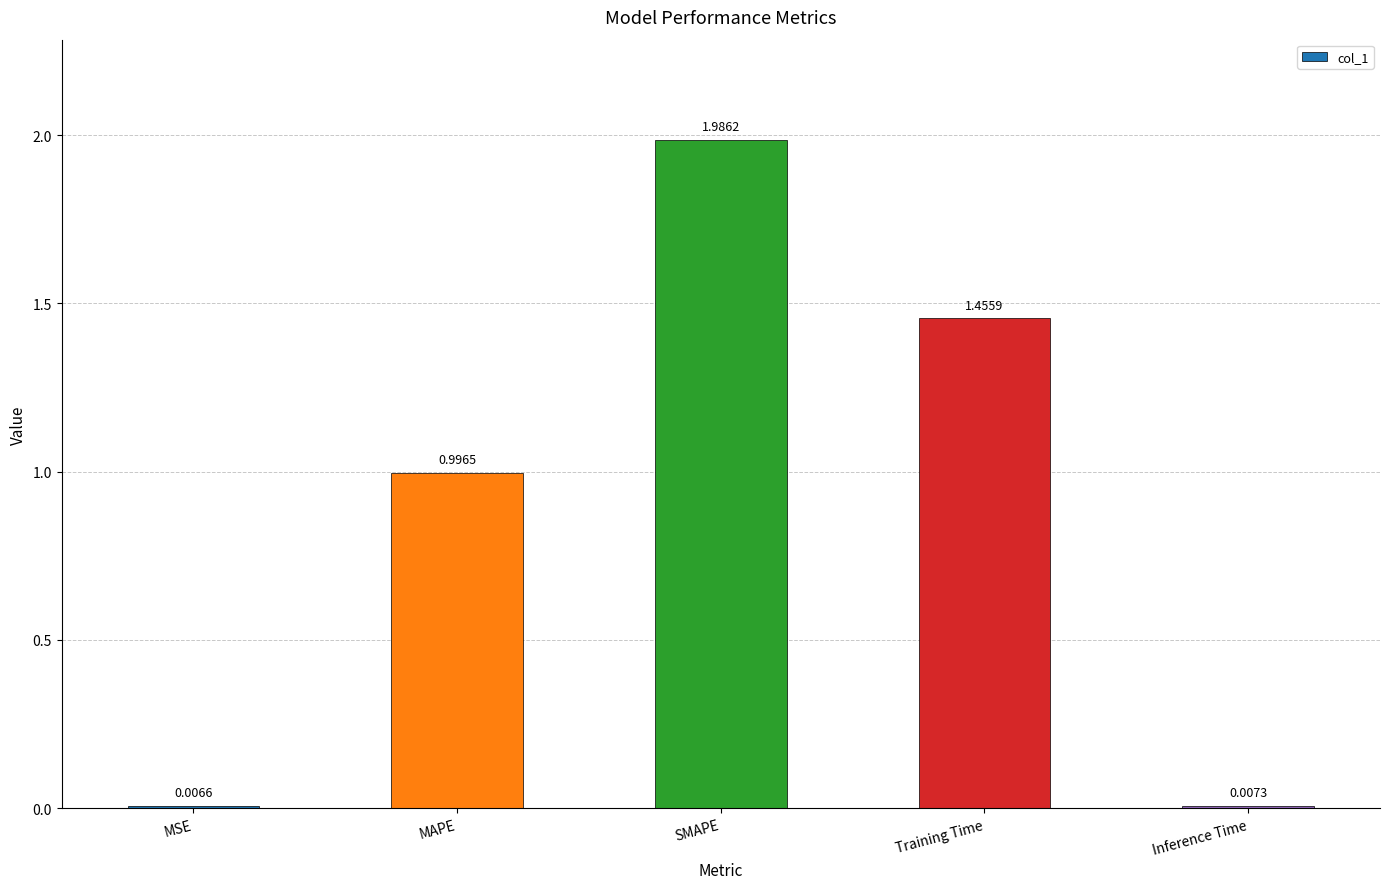

At which label is the value closest to 0?

MSE